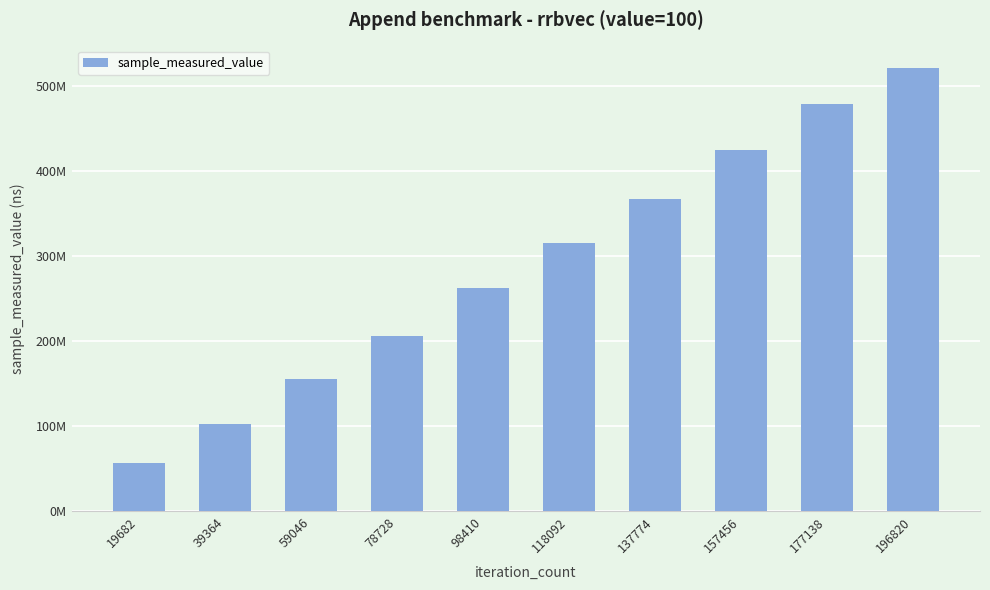

The chart shows a value of 155454296 at 59046. True or false?

True